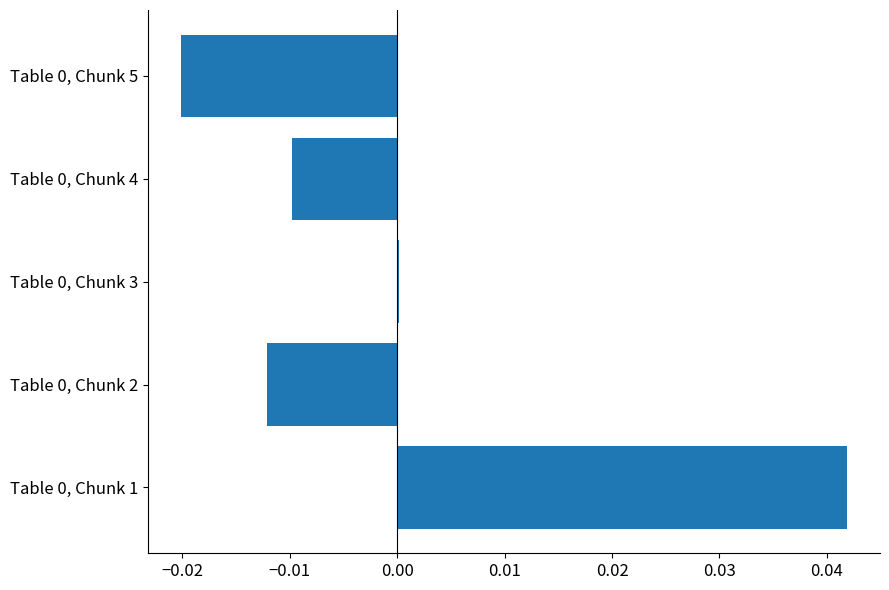

The value at Table 0, Chunk 4 is -0.0. True or false?

True